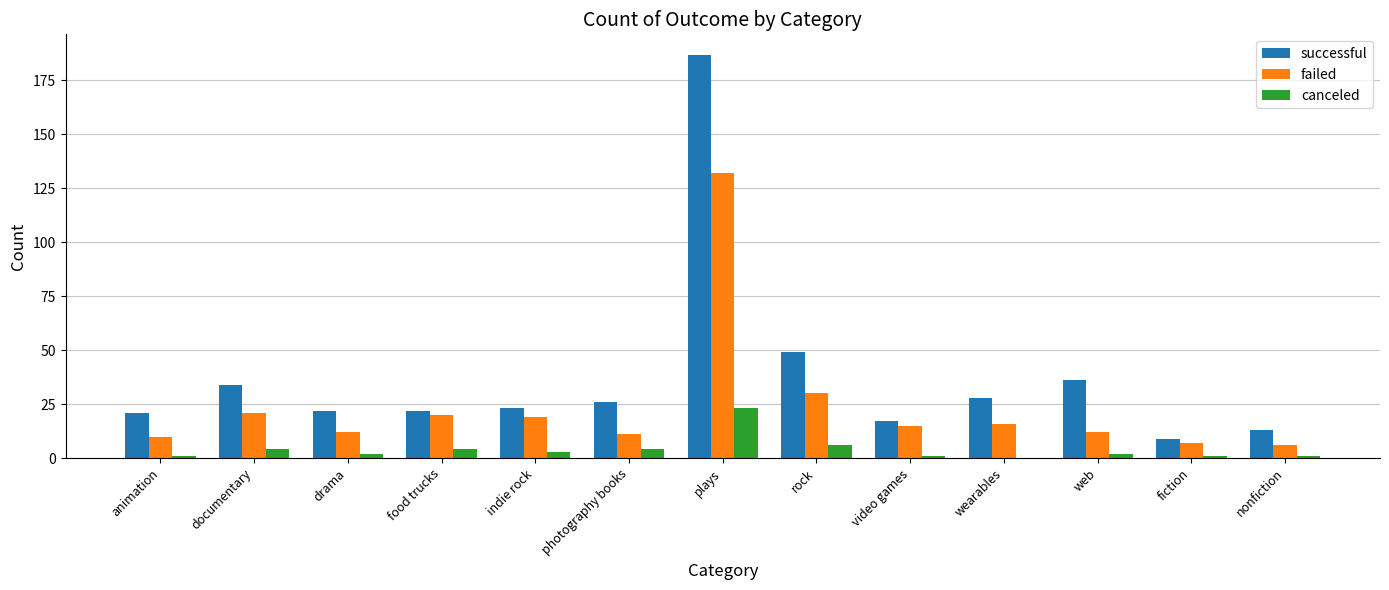

Read the canceled value at rock, to the nearest 5.

5